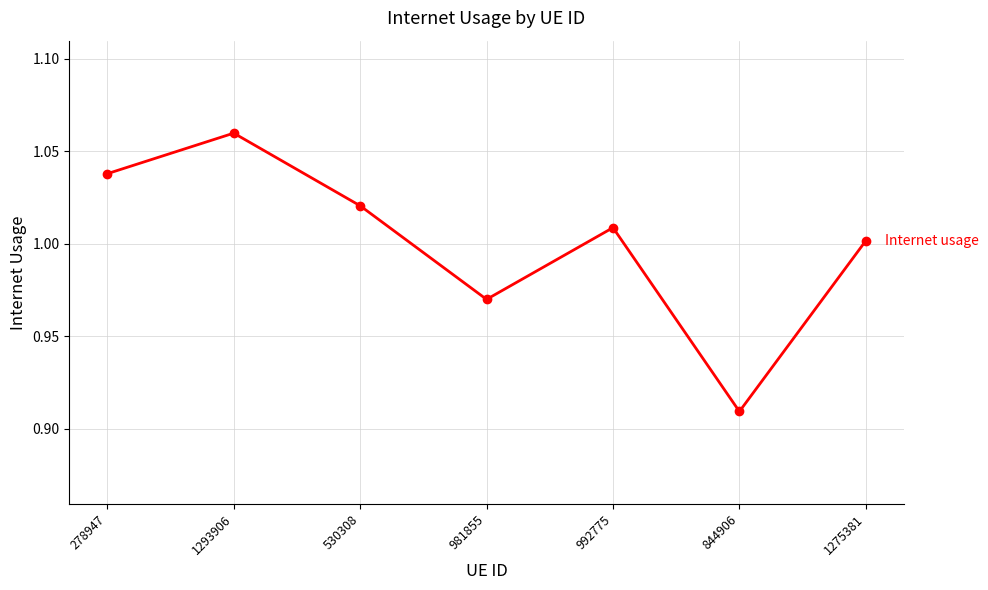

Which category has the highest value across all series?

1293906